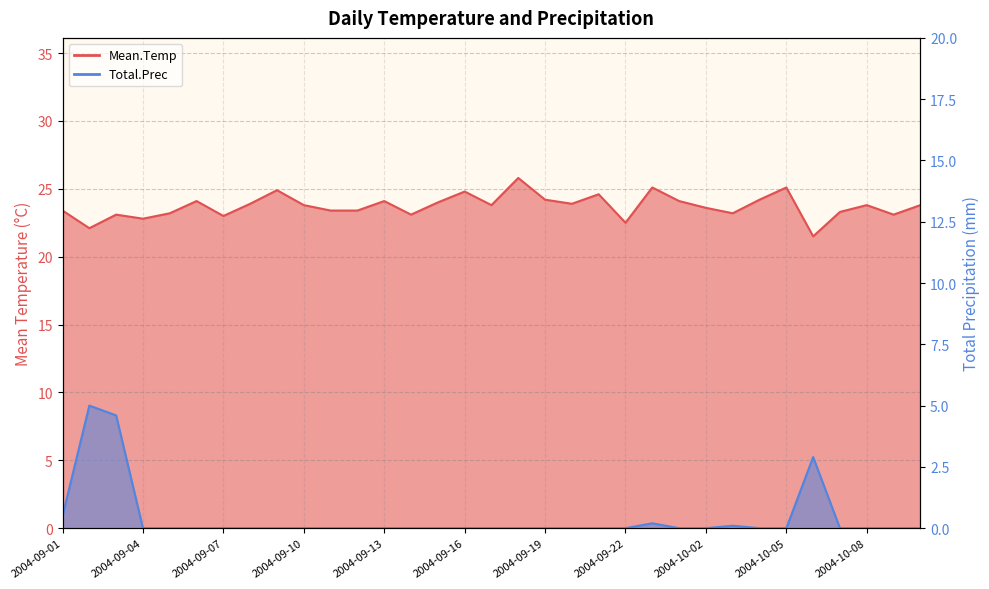

Rank the categories by Mean.Temp value from lowest to highest.

2004-10-06, 2004-09-02, 2004-09-22, 2004-09-04, 2004-09-07, 2004-09-03, 2004-09-14, 2004-10-09, 2004-09-05, 2004-10-03, 2004-10-07, 2004-09-01, 2004-09-11, 2004-09-12, 2004-10-02, 2004-09-10, 2004-09-17, 2004-10-08, 2004-10-10, 2004-09-08, 2004-09-20, 2004-09-15, 2004-09-06, 2004-09-13, 2004-10-01, 2004-09-19, 2004-10-04, 2004-09-21, 2004-09-16, 2004-09-09, 2004-09-23, 2004-10-05, 2004-09-18